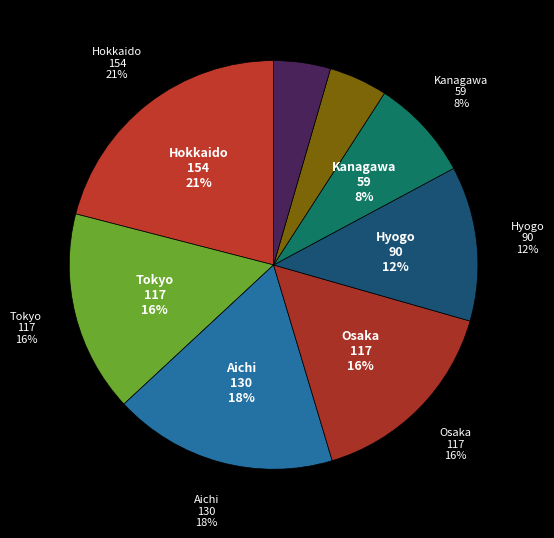

Does Hyogo represent more than half of the total?

No